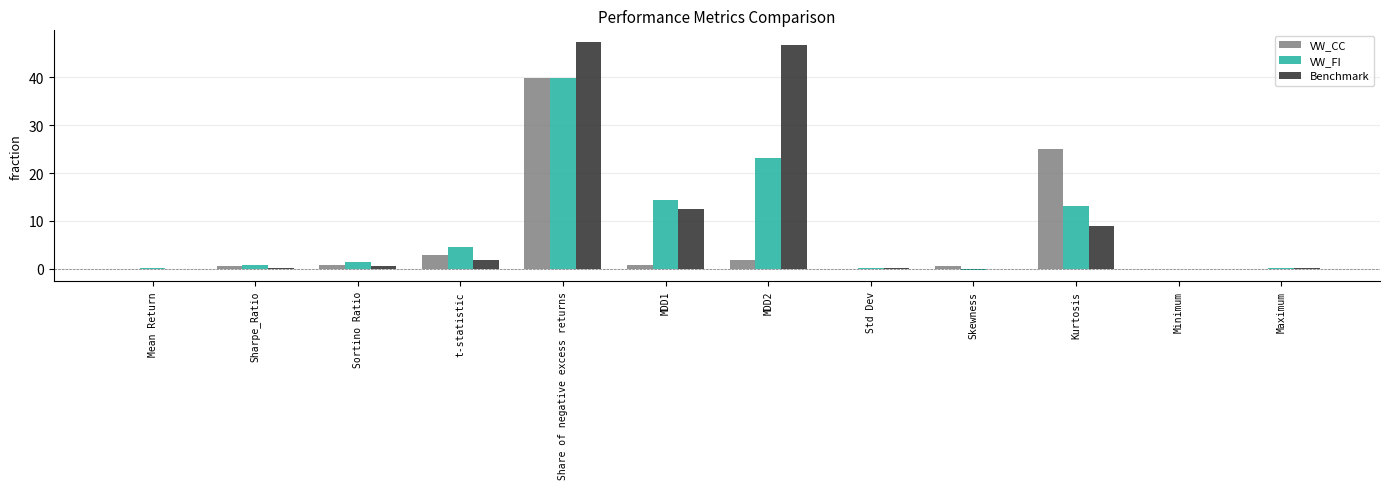

Is the value of VW_FI at Kurtosis greater than the value of VW_CC at MDD1?

Yes